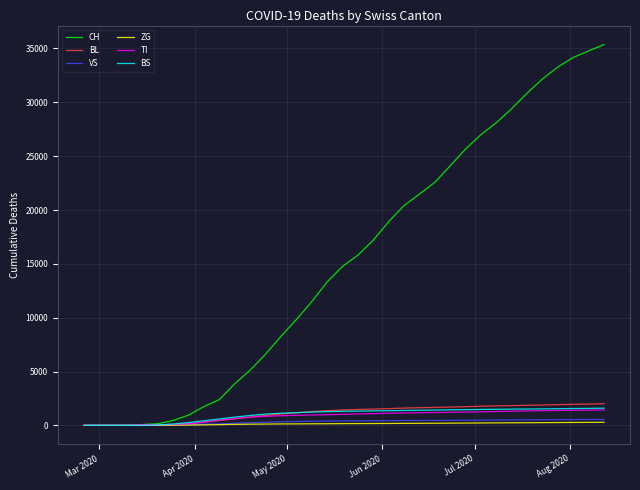

Which series has the widest spread of values?

CH